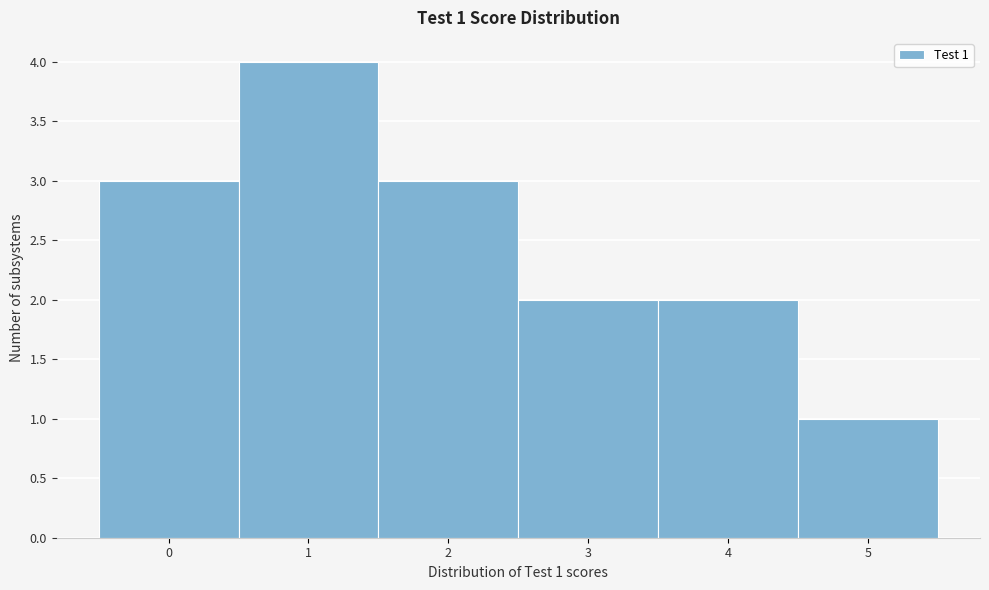

Which range on the x-axis has the tallest bar?

0.5 to 1.5